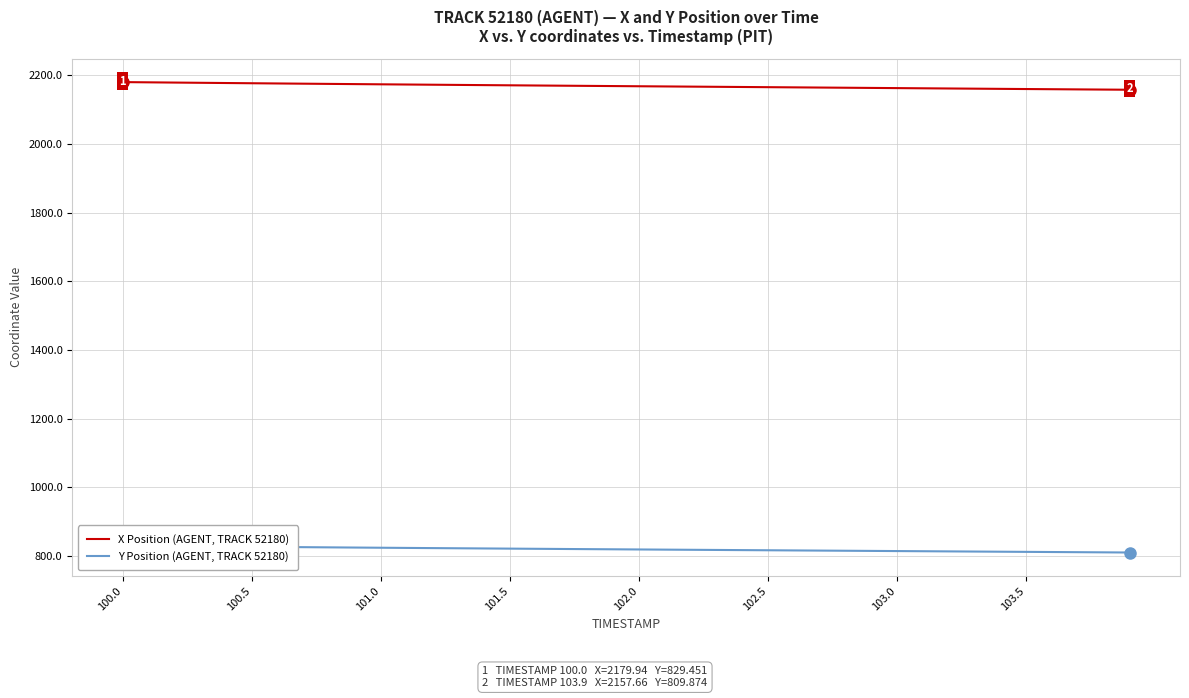

What is the maximum value for X Position (AGENT, TRACK 52180)?

2179.9